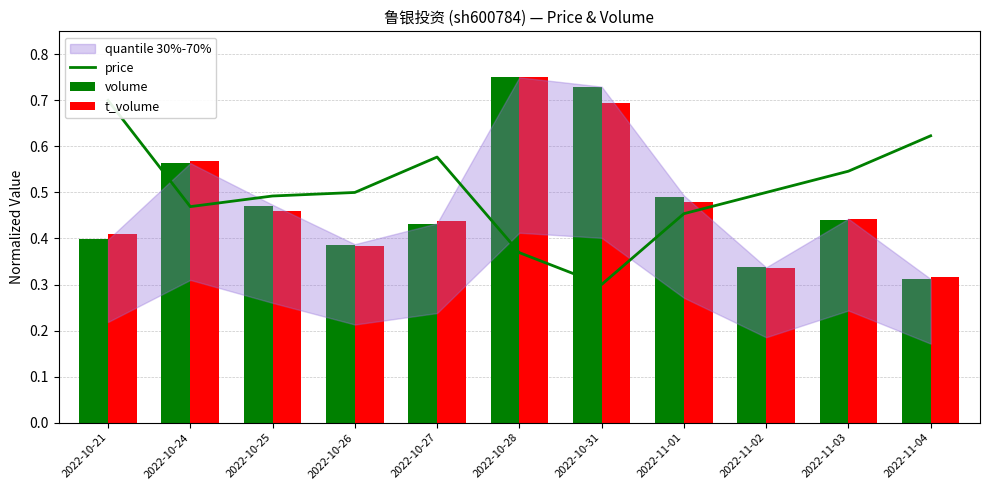

What is the minimum value shown in the chart?

0.3